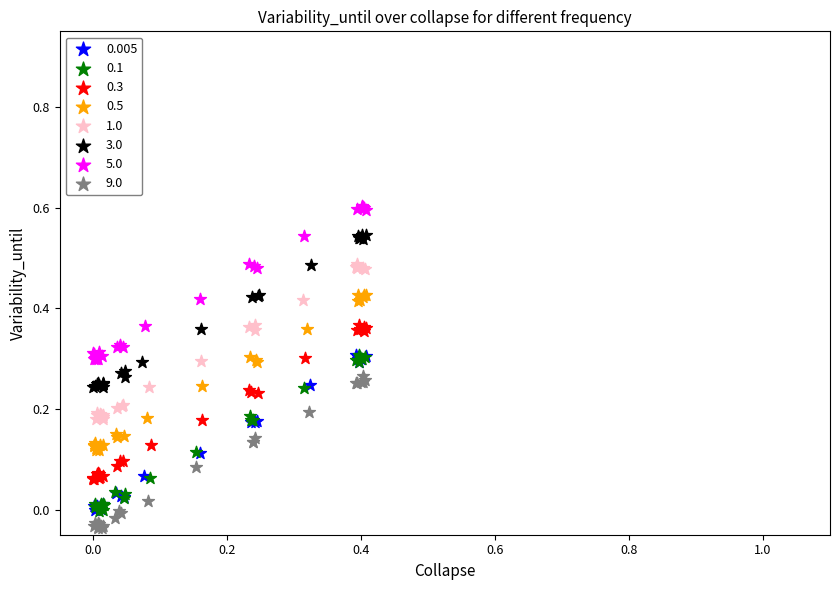

Which series reaches the maximum Y coordinate?

5.0